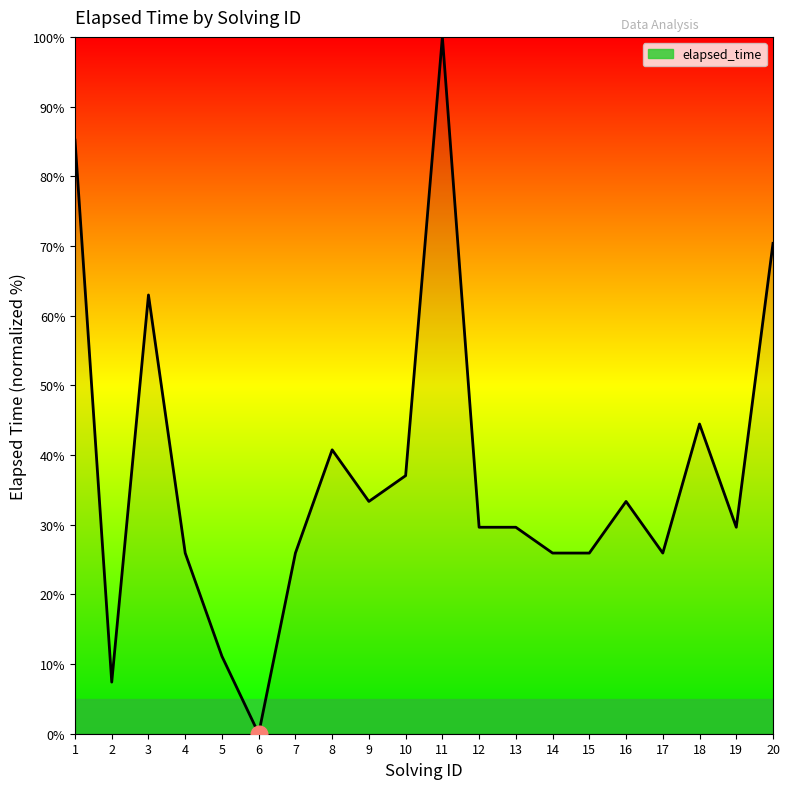

At which category does the data reach its first local valley?

2